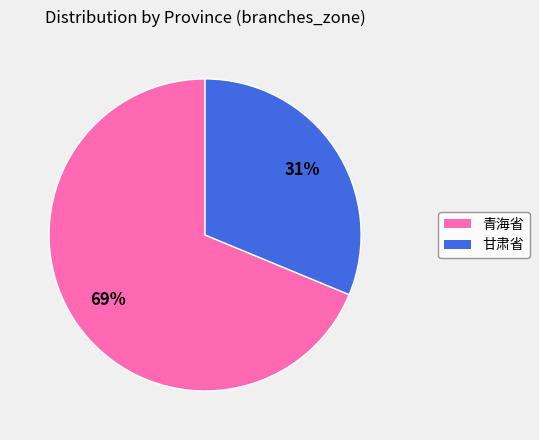

Which category has the smallest portion of the pie?

甘肃省